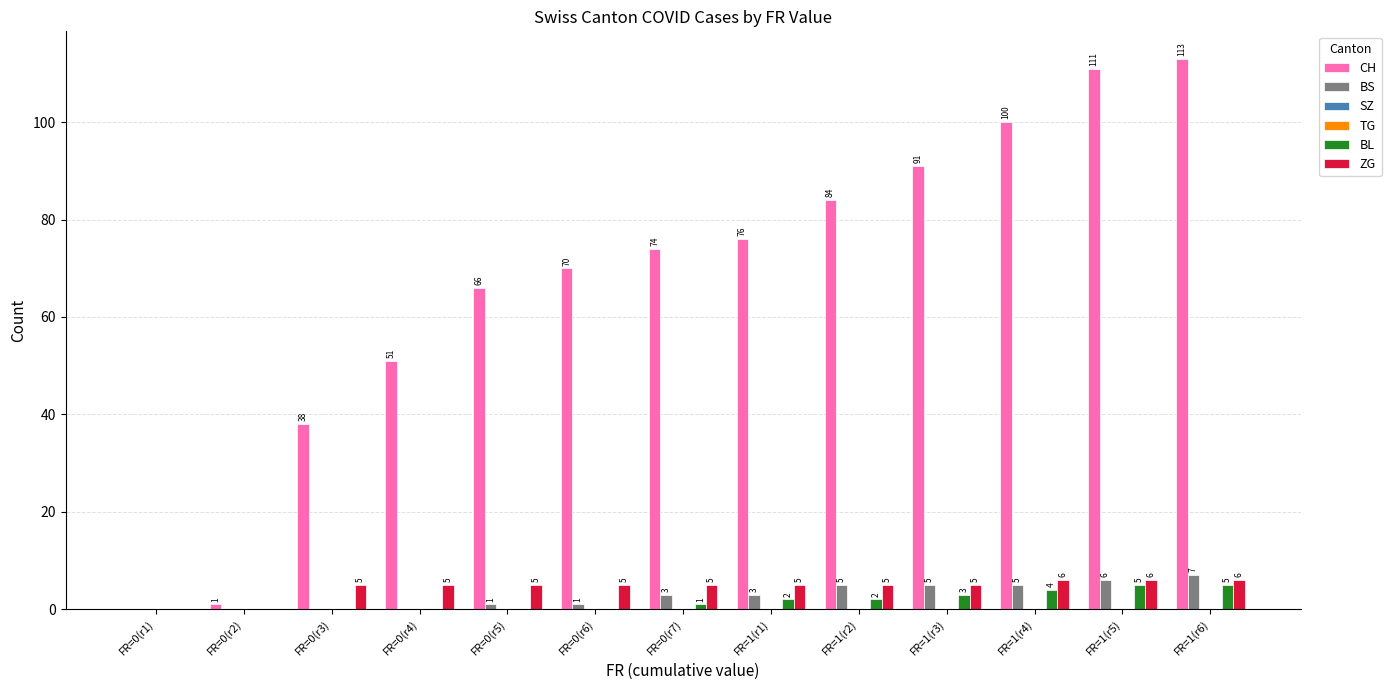

Is it true that CH equals 61 at FR=1(r5)?

False